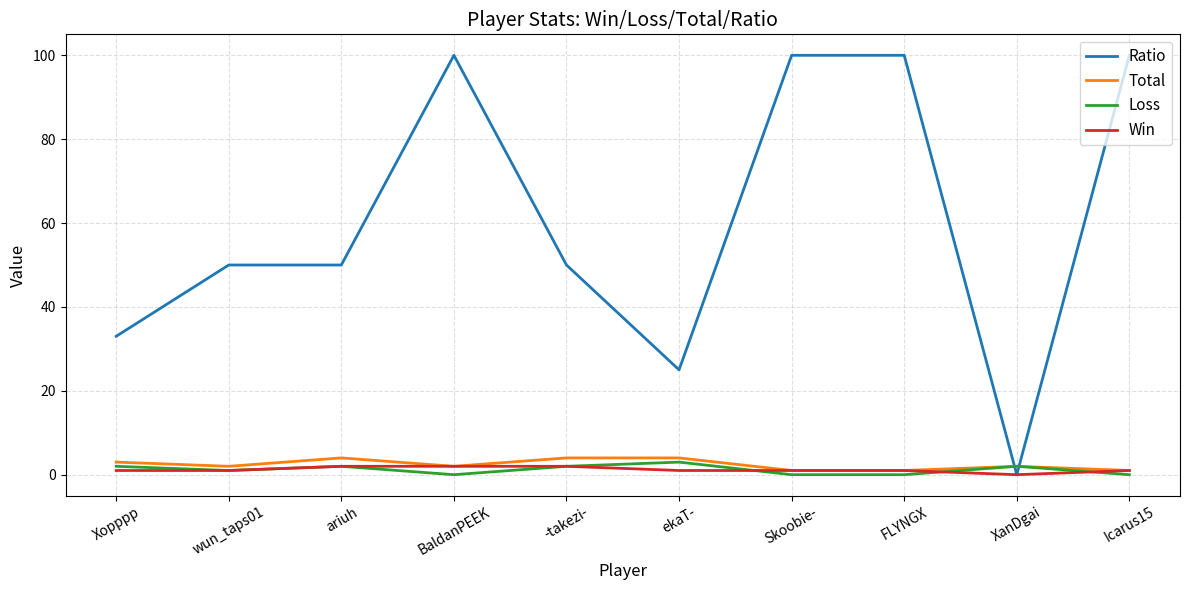

Where is the first local maximum for Loss?

ariuh